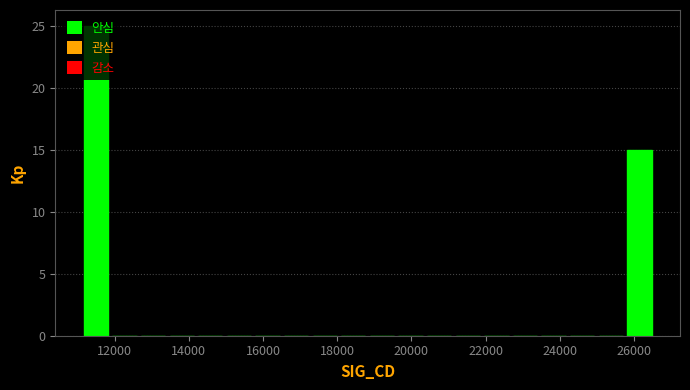

Around what value on the x-axis is the tallest bar? Give the approximate position of its centre, as read against the axis.

11400